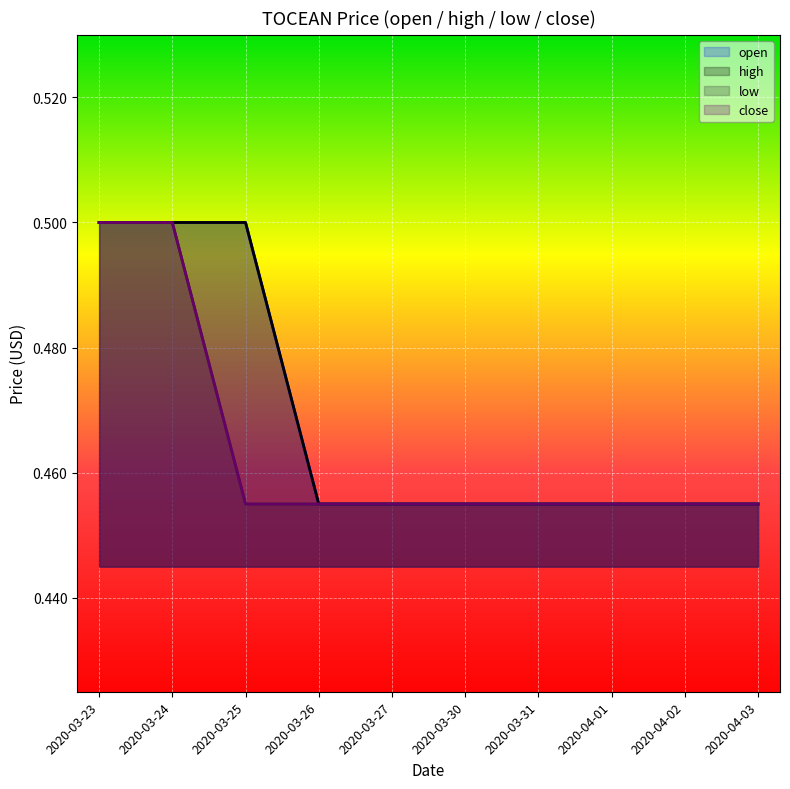

Is the value of close at 2020-03-23 greater than the value of low at 2020-03-30?

Yes